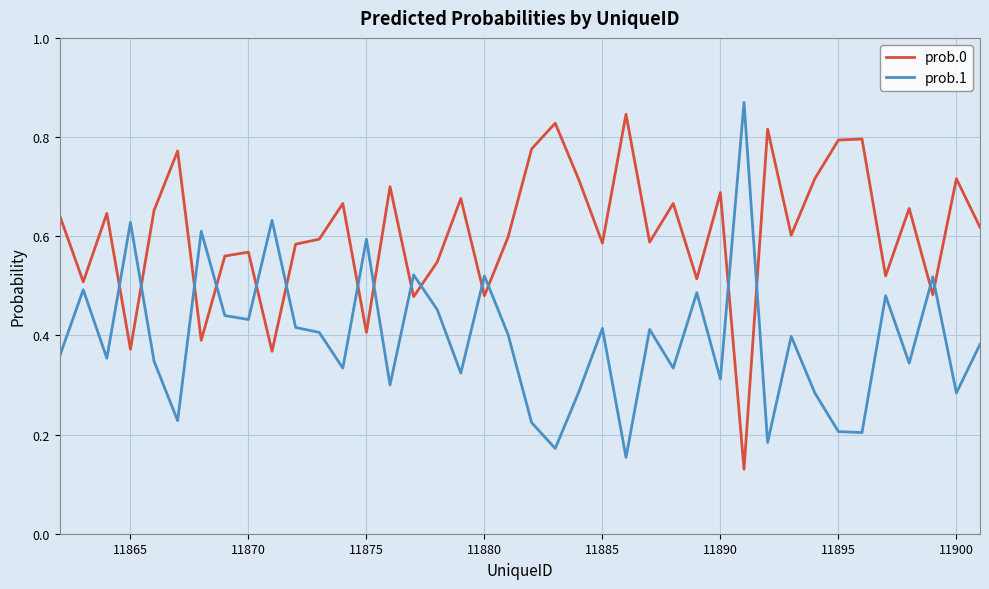

Which series ends up on top after the final intersection of prob.1 and prob.0?

prob.0